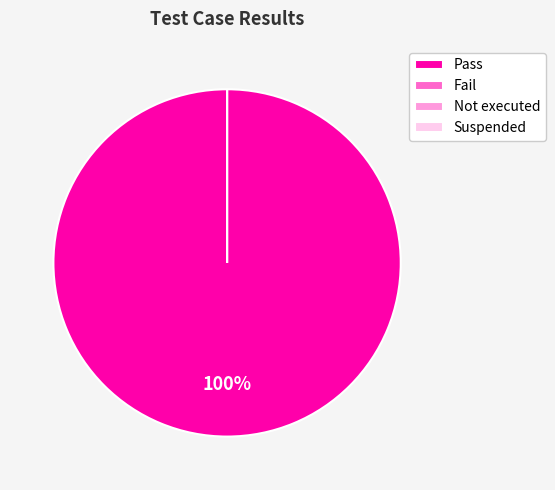

How many segments does this pie chart have?

4